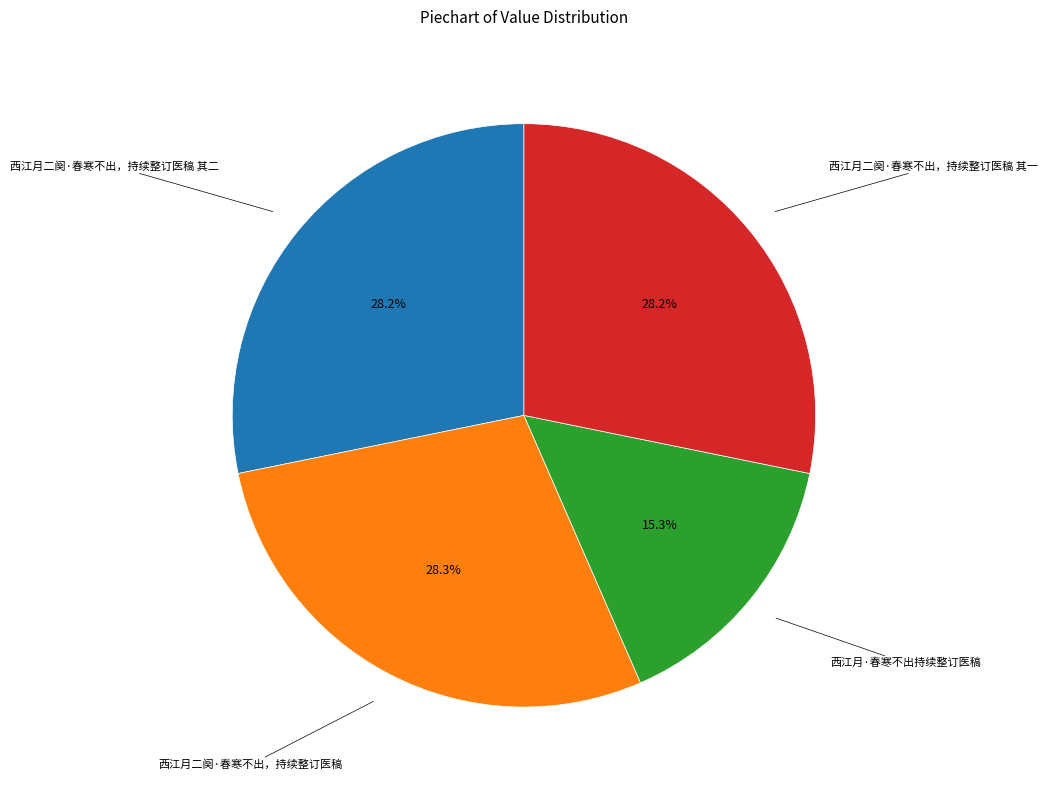

Is there any slice that represents more than half of the pie?

No